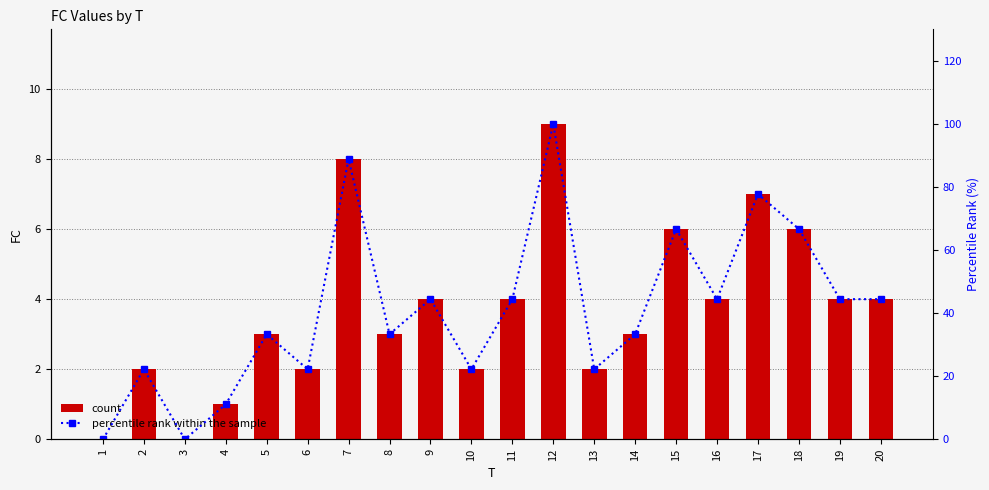

List the series in order of their overall mean, highest first.

percentile rank within the sample, FC